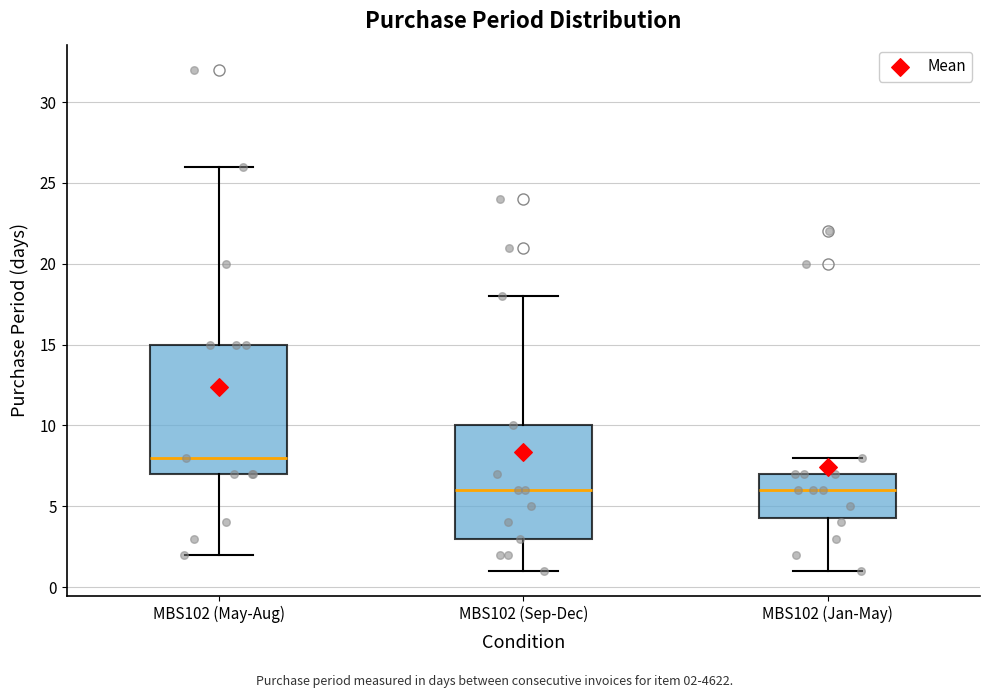

Reading left to right, read every box against the y-axis: the position of its median line, the range the box covers, and the ends of its whiskers. The values are not printed on the chart, so give them approximately, as read against the axis.

MBS102 (May-Aug): median 8.0, box 7.0 to 15.0, whiskers 2.0 to 26.0
MBS102 (Sep-Dec): median 6.0, box 3.0 to 10.0, whiskers 1.0 to 18.0
MBS102 (Jan-May): median 6.0, box 4.5 to 7.0, whiskers 1.0 to 8.0